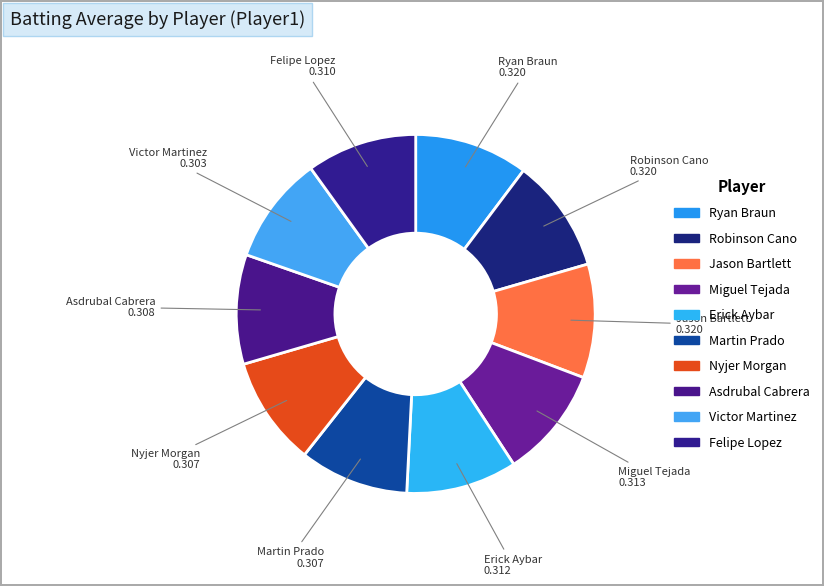

True or false: Martin Prado accounts for 10% of the total.

True